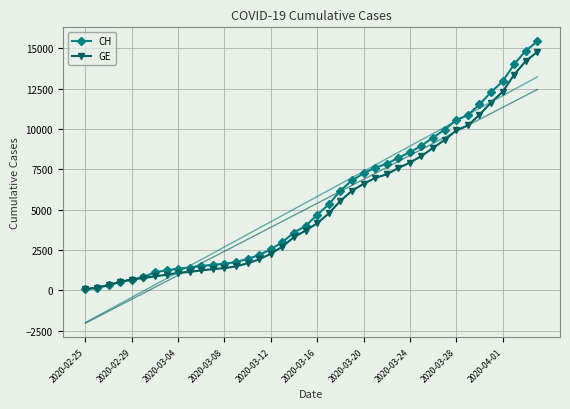

How many values in the GE series are below 4164?

20